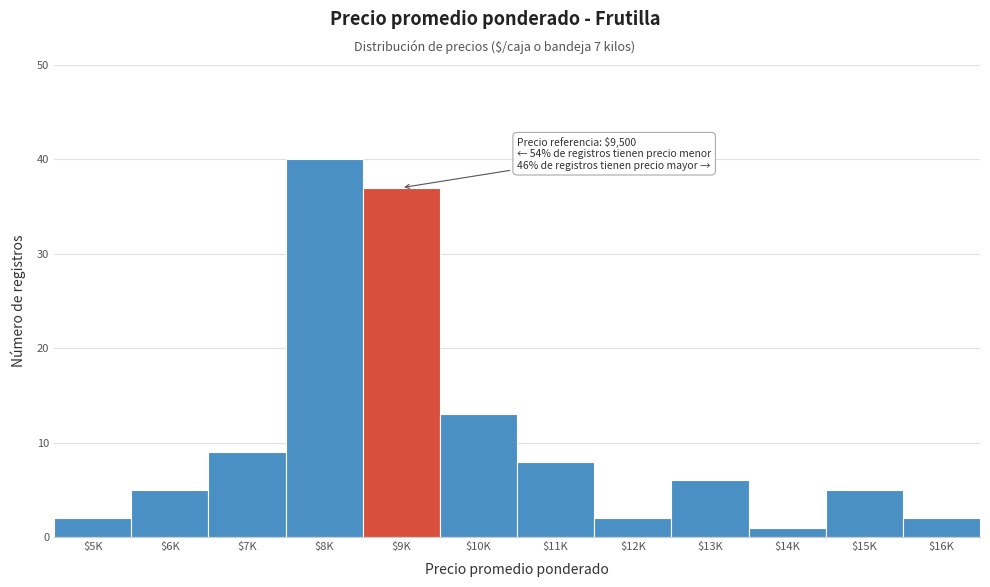

Reading left to right, what are all the values shown in this chart?

2	5	9	40	37	13	8	2	6	1	5	2